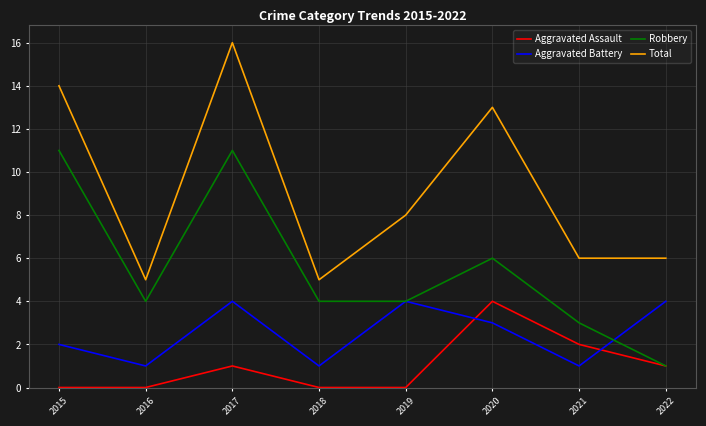

True or false: Total has a value of 5 at 2019.

False